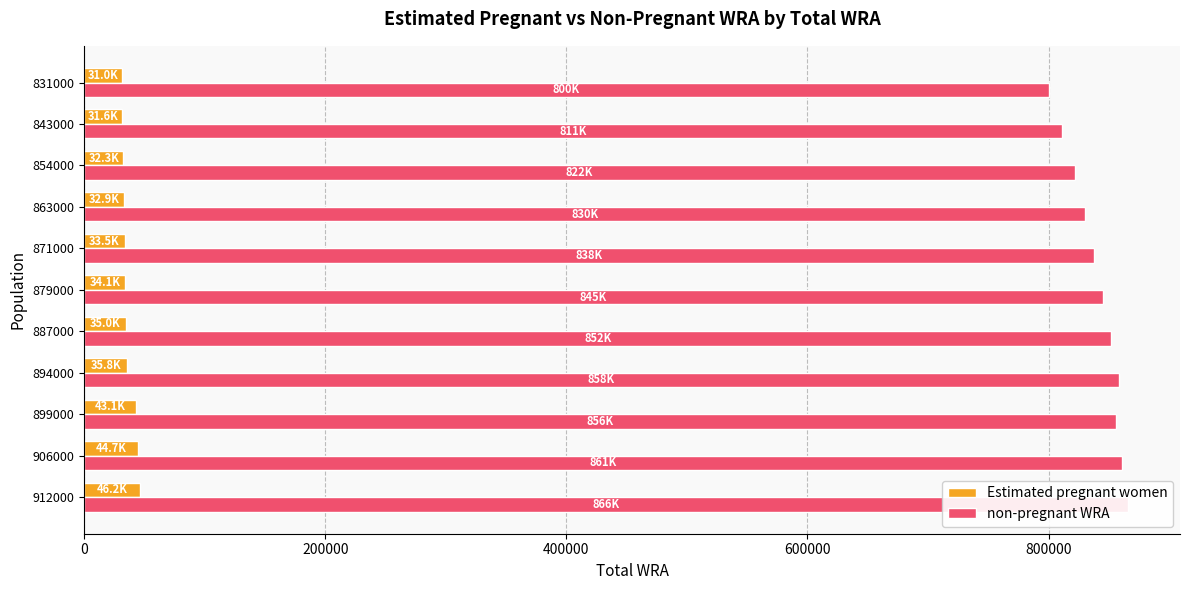

List the series in order of their peak value, highest first.

non-pregnant WRA, Estimated pregnant women